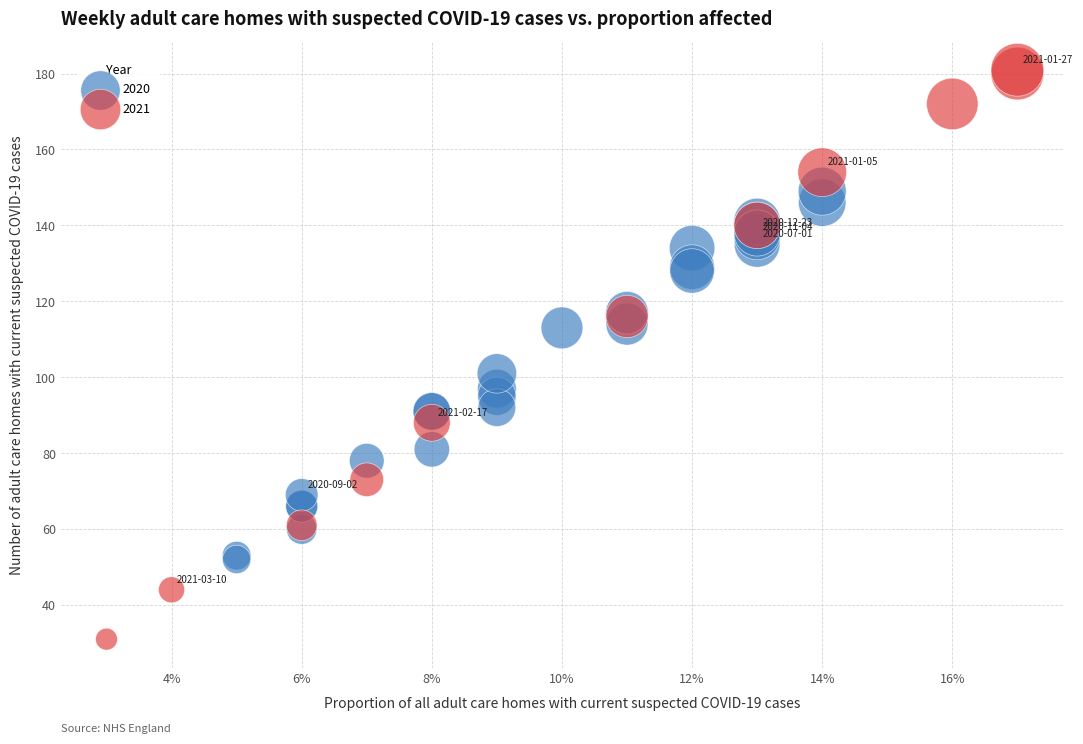

Which series has the largest Y range (max minus min)?

2021